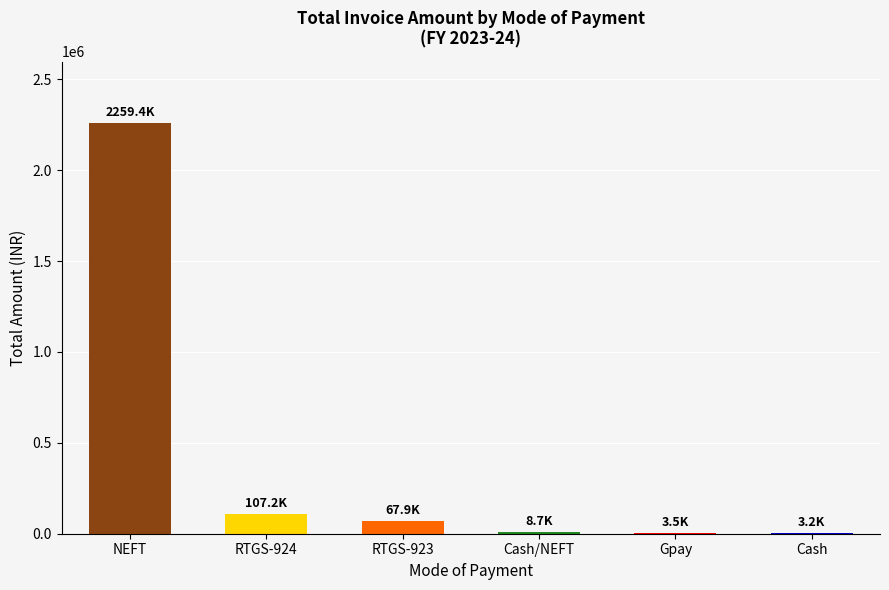

Is it true that the value at NEFT is 2259383.9?

True